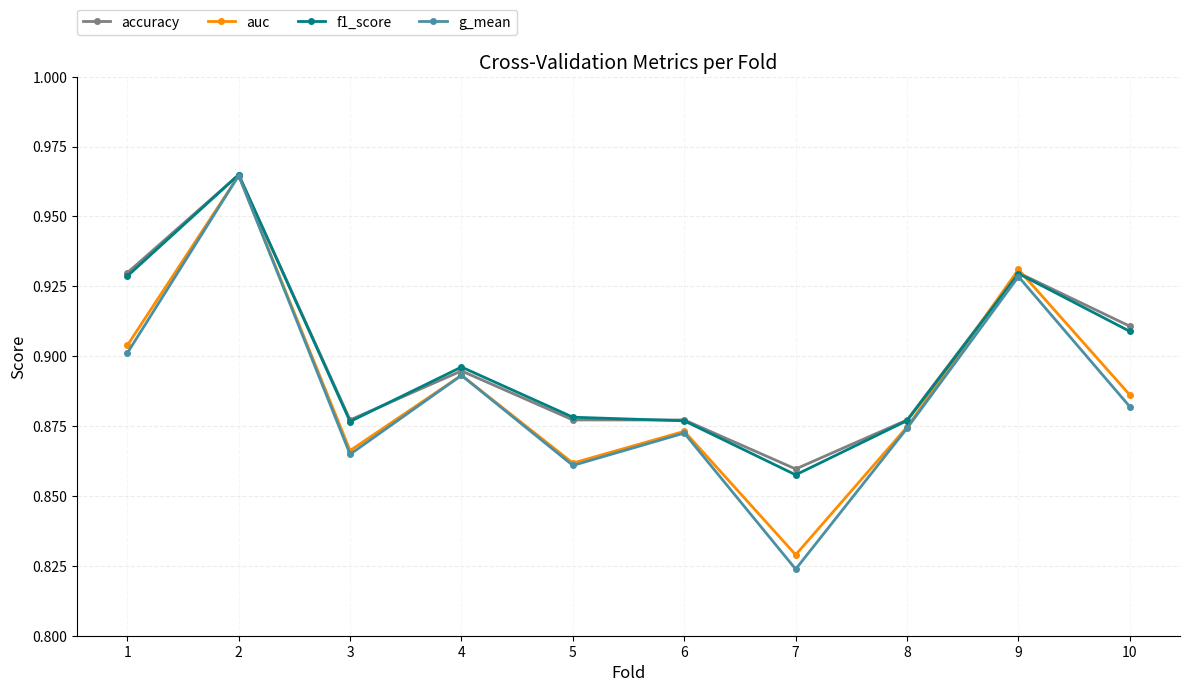

Does the chart have visible grid lines?

Yes